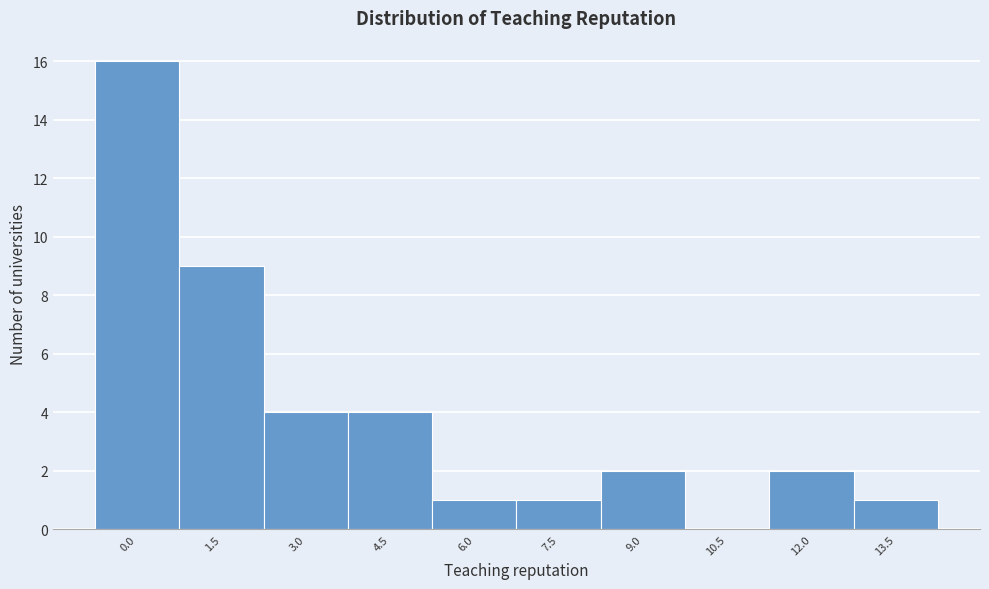

Reading right to left, transcribe all the data shown in this chart.

13.5=1	12.0=2	10.5=0	9.0=2	7.5=1	6.0=1	4.5=4	3.0=4	1.5=9	0.0=16